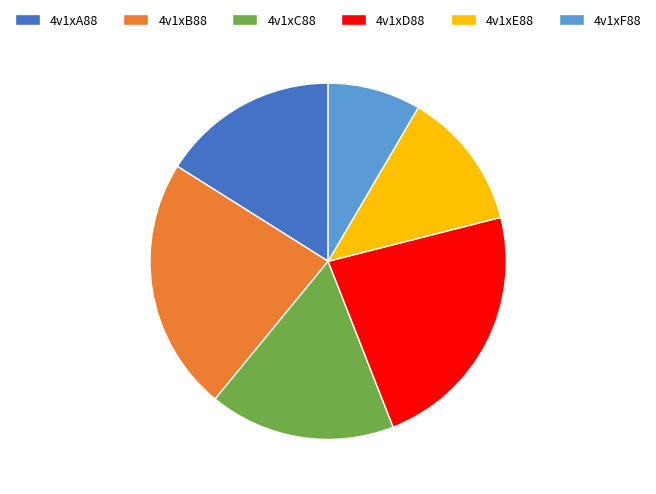

Is it true that 4v1xC88 is 25% of the pie?

False